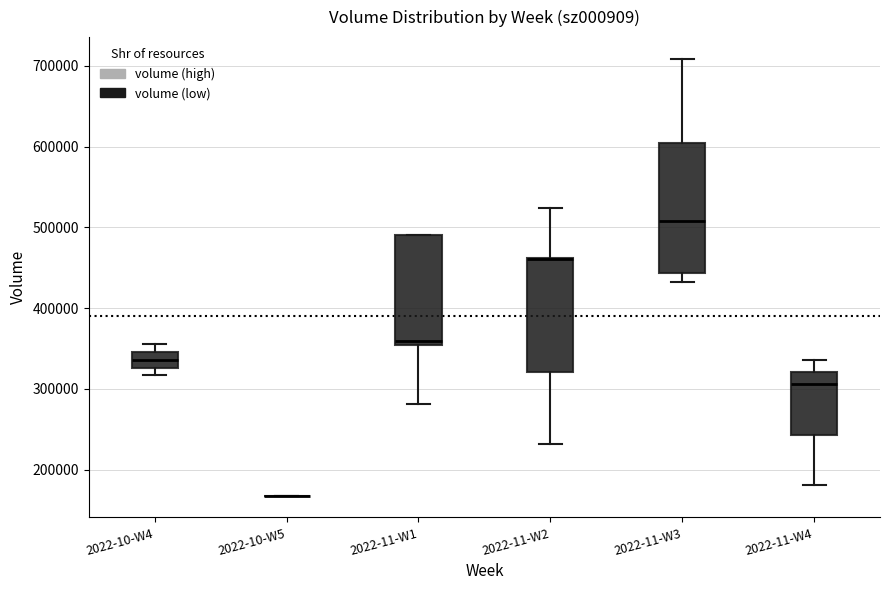

Reading left to right, read every box against the y-axis: the position of its median line, the range the box covers, and the ends of its whiskers. The values are not printed on the chart, so give them approximately, as read against the axis.

2022-10-W4: median 340000, box 330000 to 350000, whiskers 320000 to 360000
2022-10-W5: box collapsed to a line at 170000, whiskers 170000 to 170000
2022-11-W1: median 360000, box 350000 to 490000, whiskers 280000 to 490000
2022-11-W2: median 460000 (drawn on the box's upper edge), box 320000 to 460000, whiskers 230000 to 520000
2022-11-W3: median 510000, box 440000 to 600000, whiskers 430000 to 710000
2022-11-W4: median 310000, box 240000 to 320000, whiskers 180000 to 340000